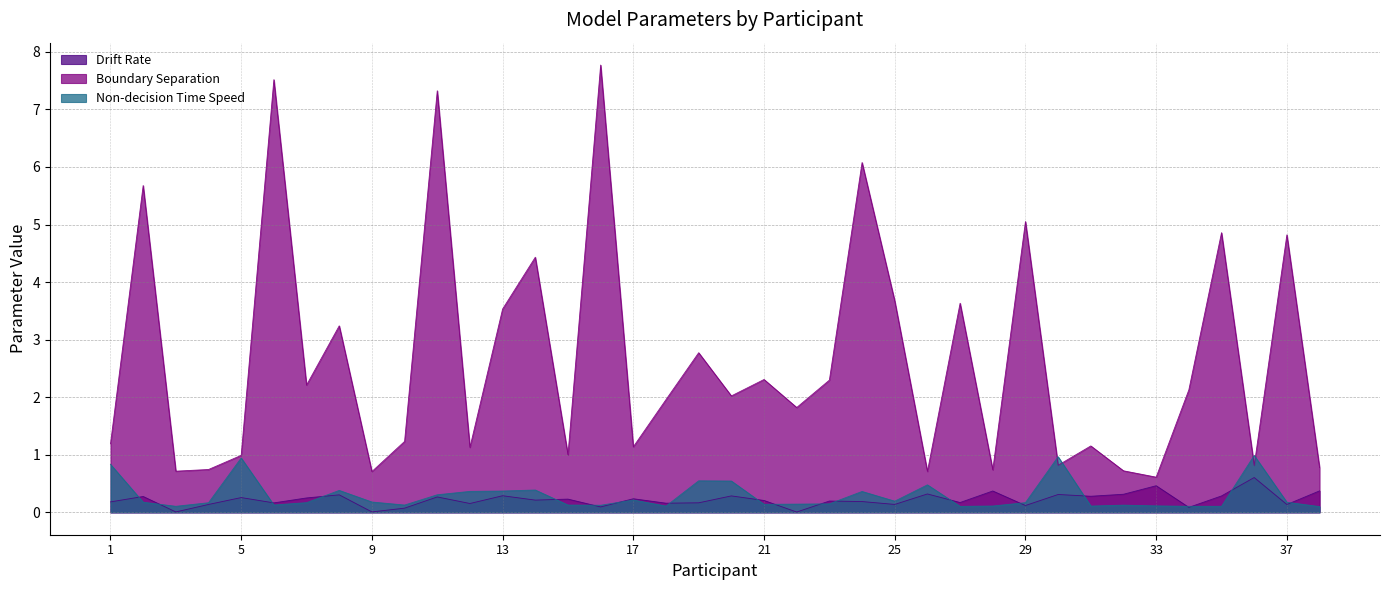

How many lines are shown in the chart?

3